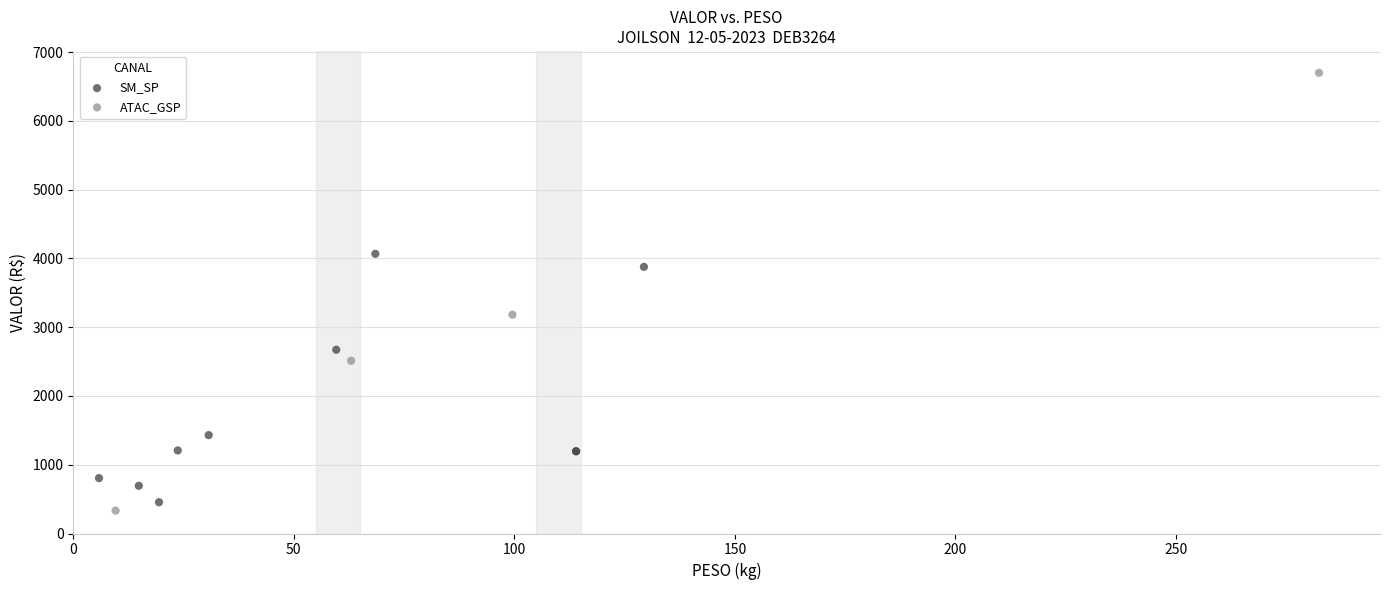

What are all the series names shown in the legend?

SM_SP, ATAC_GSP